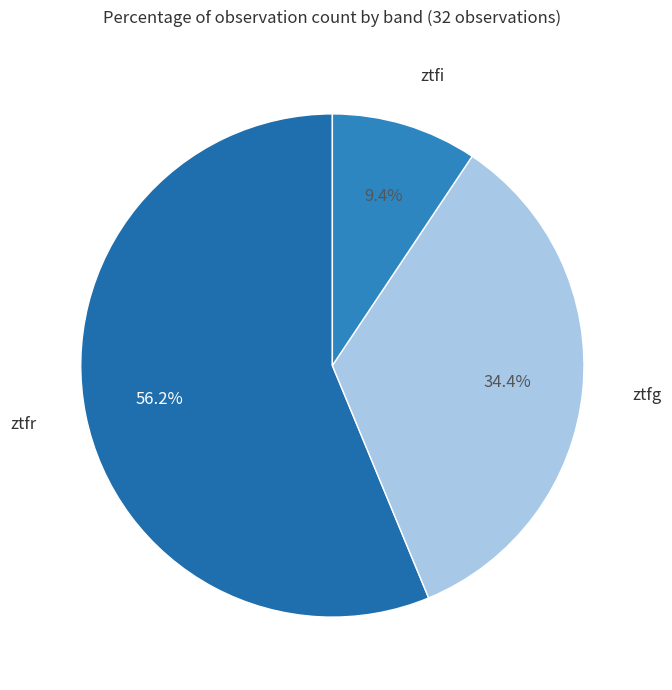

To the nearest percent, what is the difference between the ztfg and ztfi slice percentages?

25%